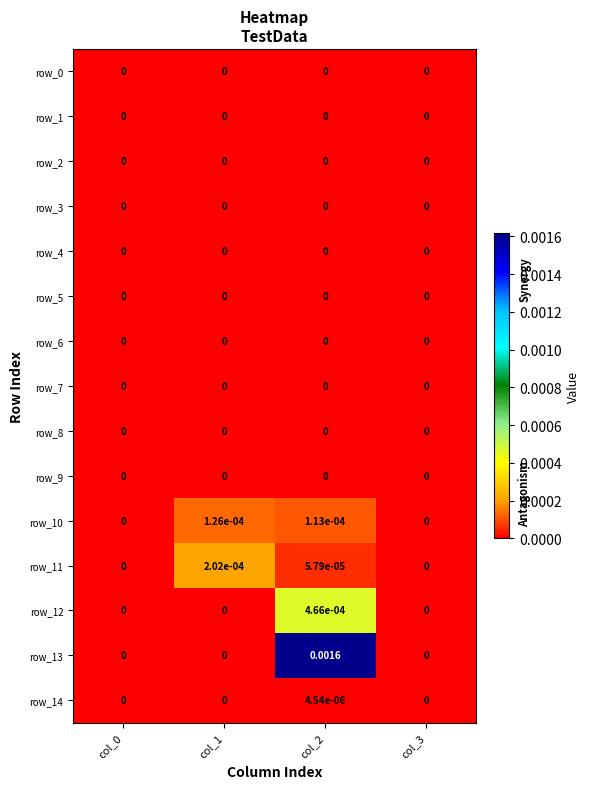

Which label corresponds to the smallest value in the chart?

col_0